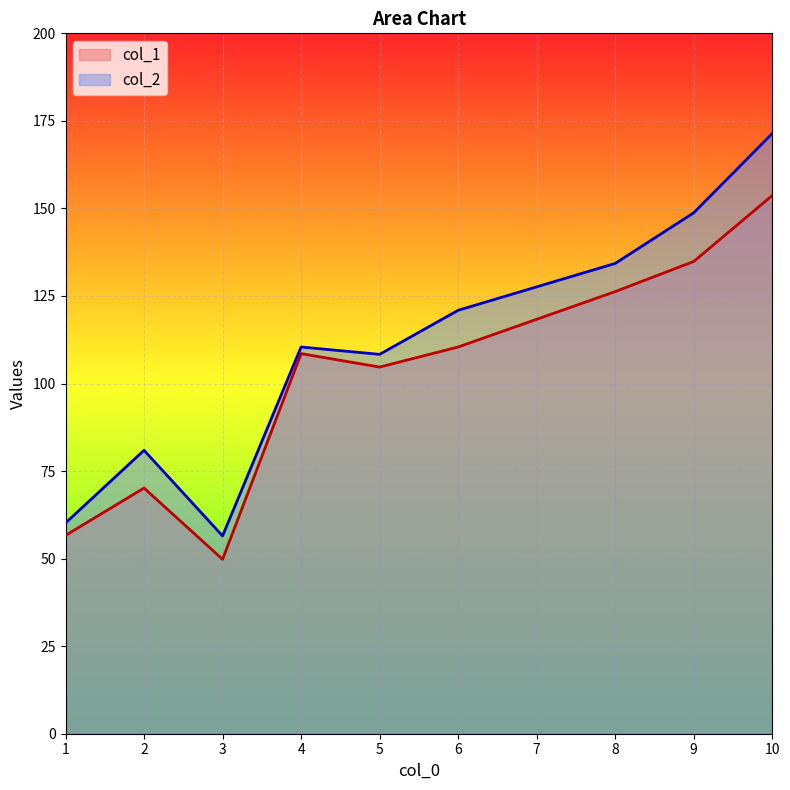

What is the difference between the maximum and minimum values in the col_2 series?

114.9